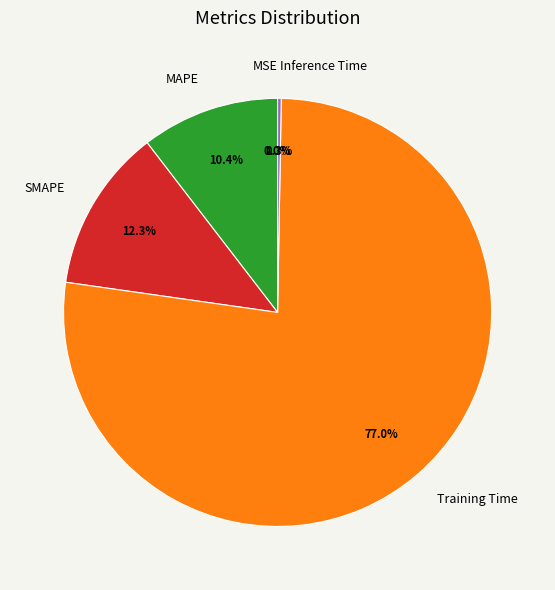

What is the largest slice in the pie chart?

Training Time